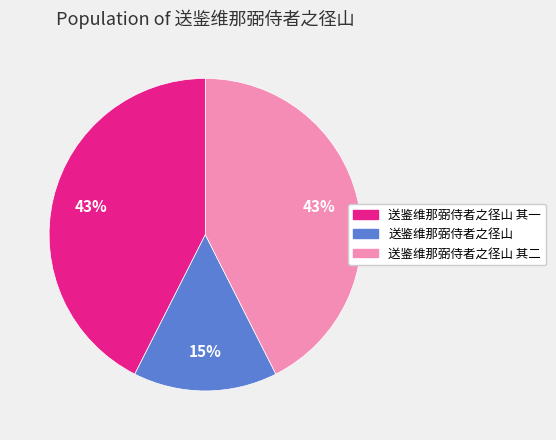

To the nearest percent, what is the difference between the largest and smallest slice percentages?

28%